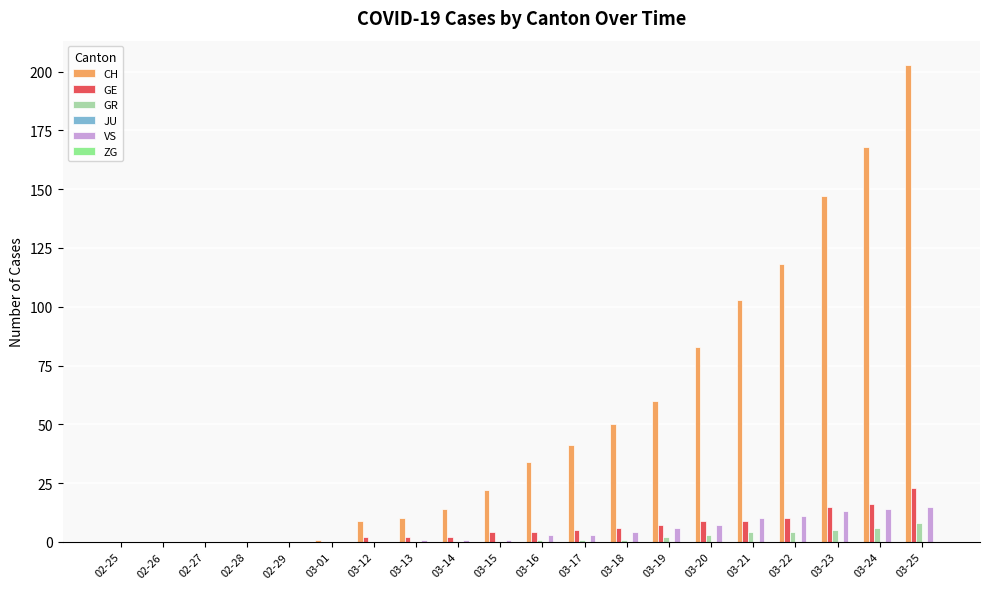

Between 03-24 and 03-25, which series saw the biggest shift?

CH